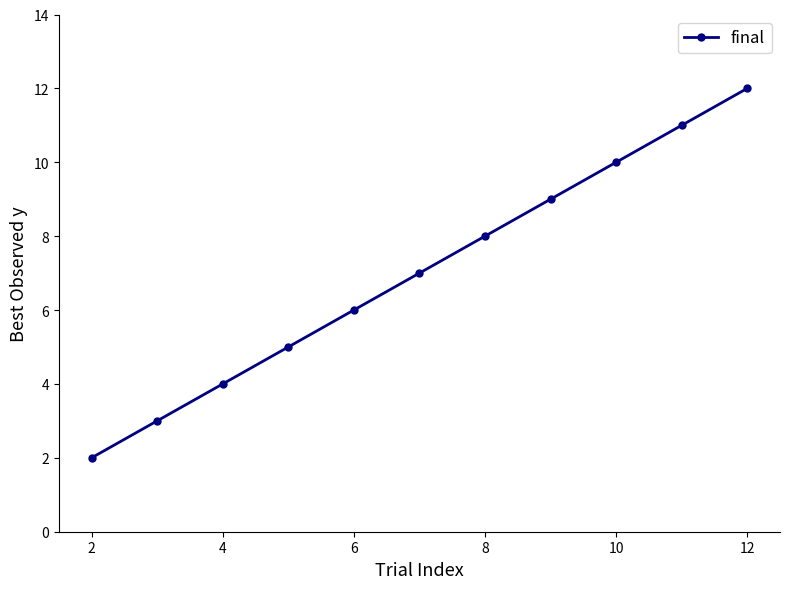

What is the value of the 1st point from the left?

2